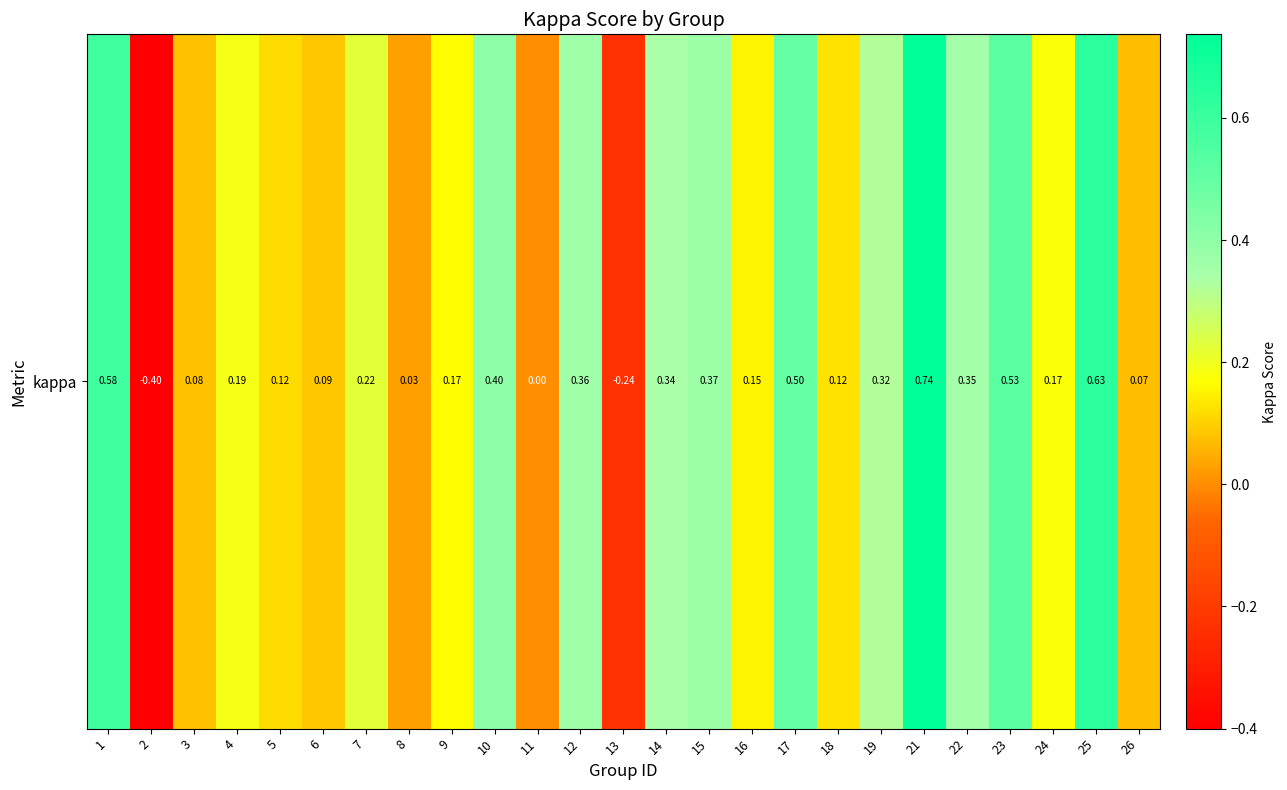

Read the value at 12.

0.4